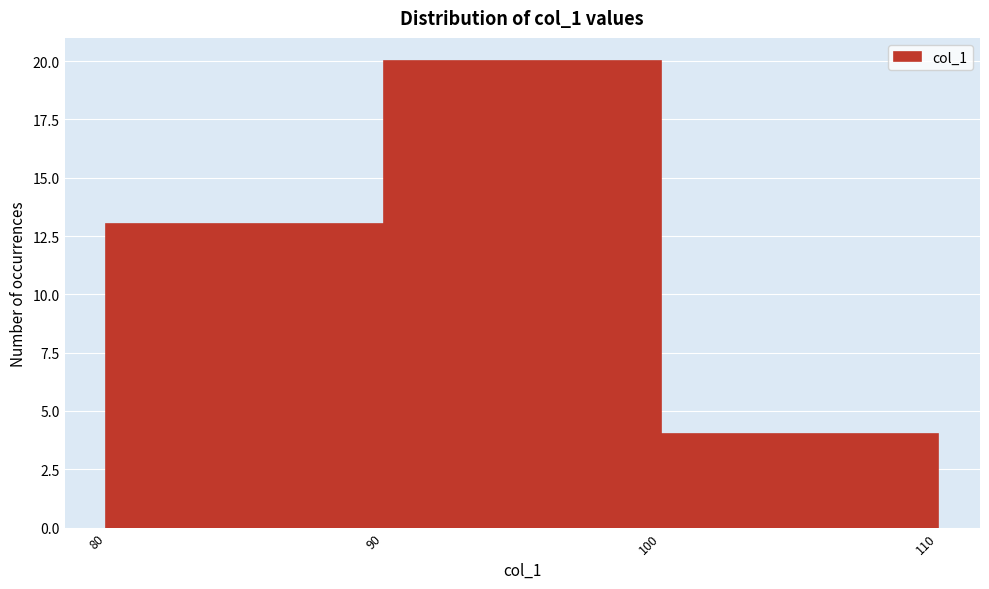

Reading left to right, list every bar in this chart as the range it spans on the x-axis followed by its height. The values are not printed on the chart, so give them approximately, as read against the axis.

80 to 90: 13
90 to 100: 20
100 to 110: 4